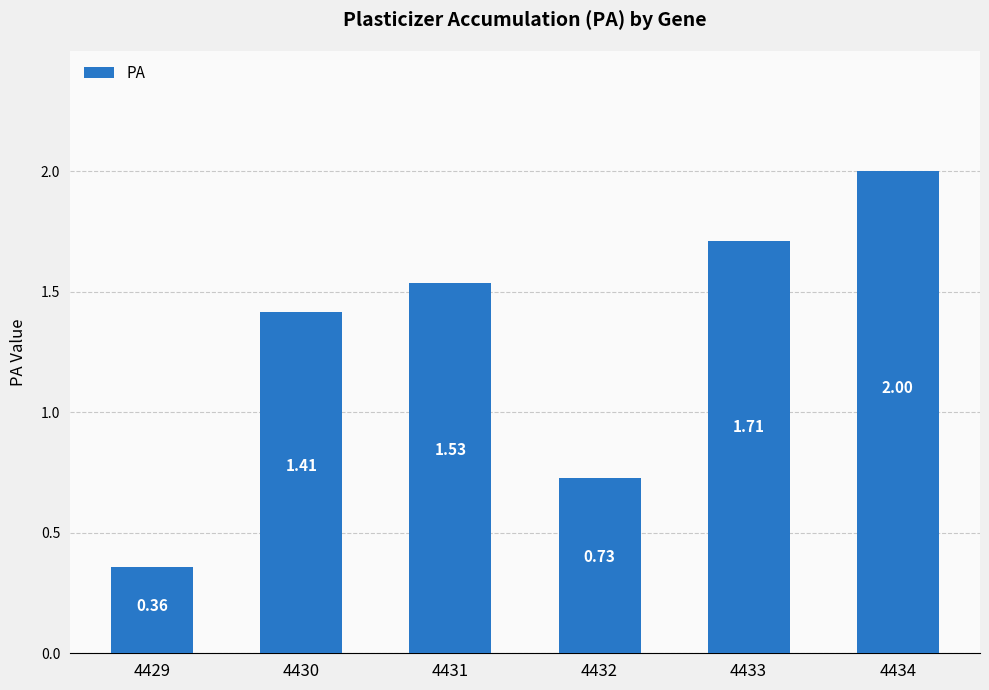

Which label corresponds to the smallest value in the chart?

4429